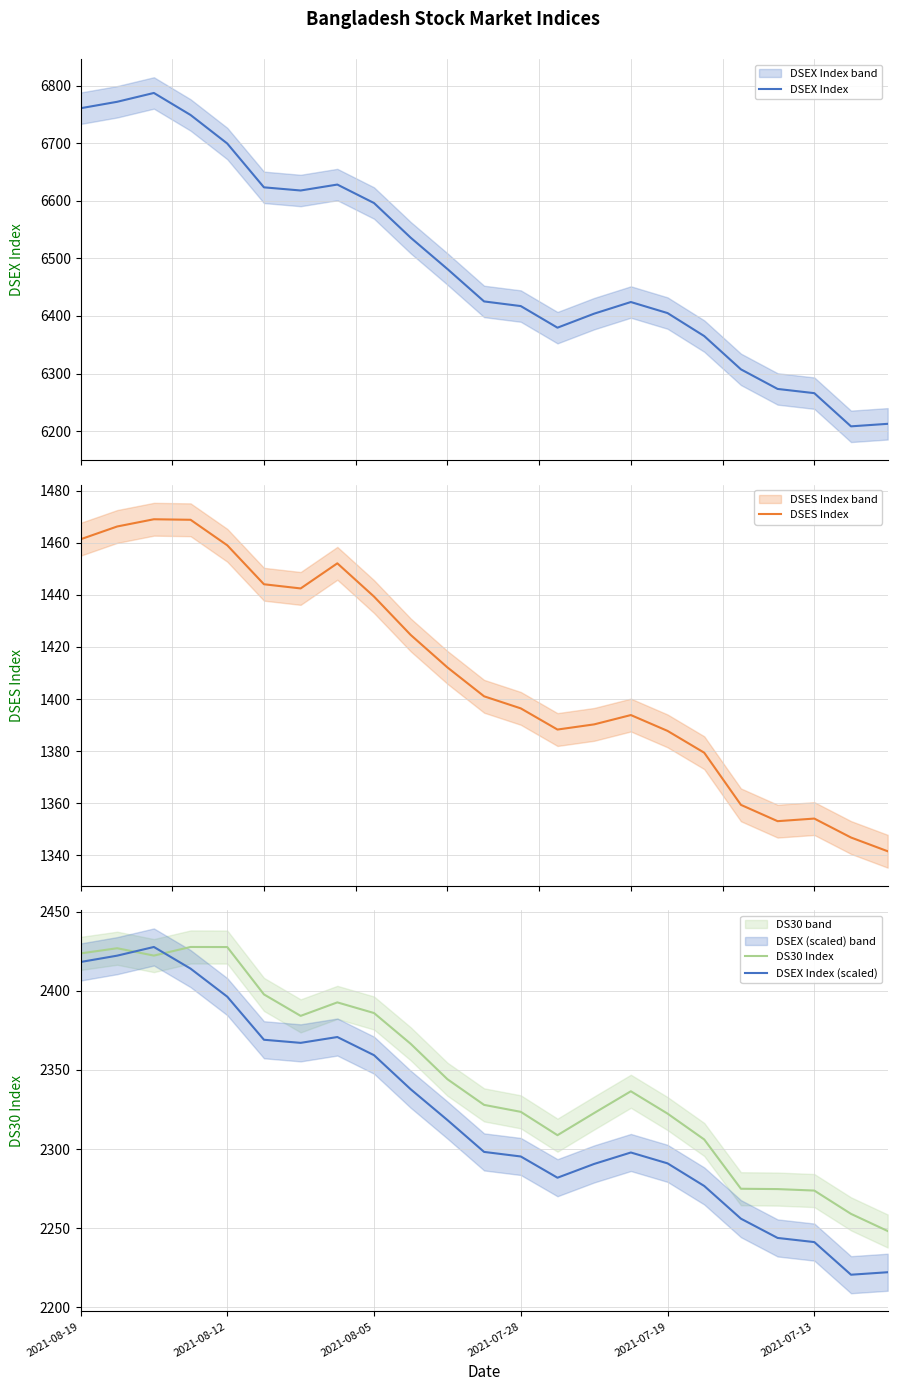

How many times do DSEX Index (scaled) and DS30 Index cross each other?

2